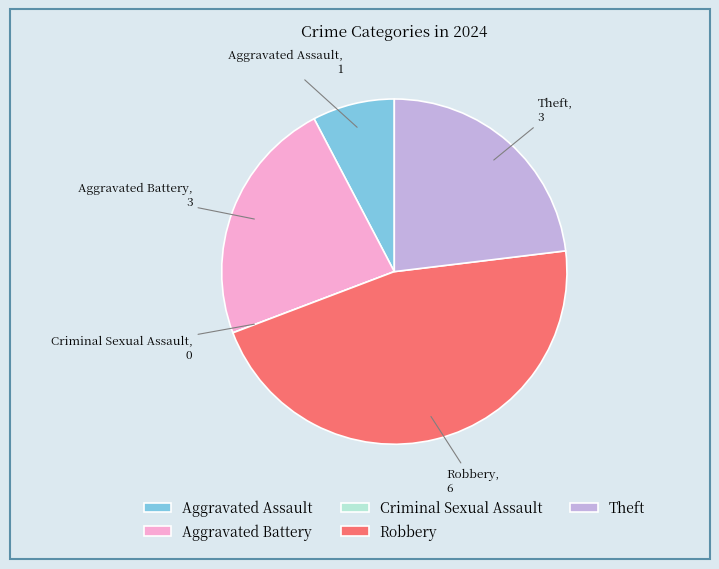

Which category has the biggest portion of the pie?

Robbery